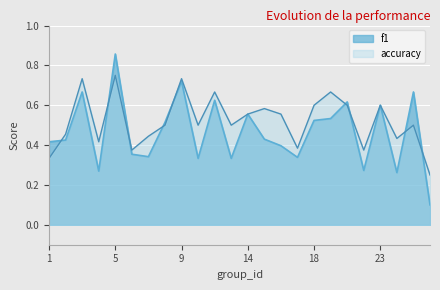

Which label corresponds to the largest value in the chart?

5